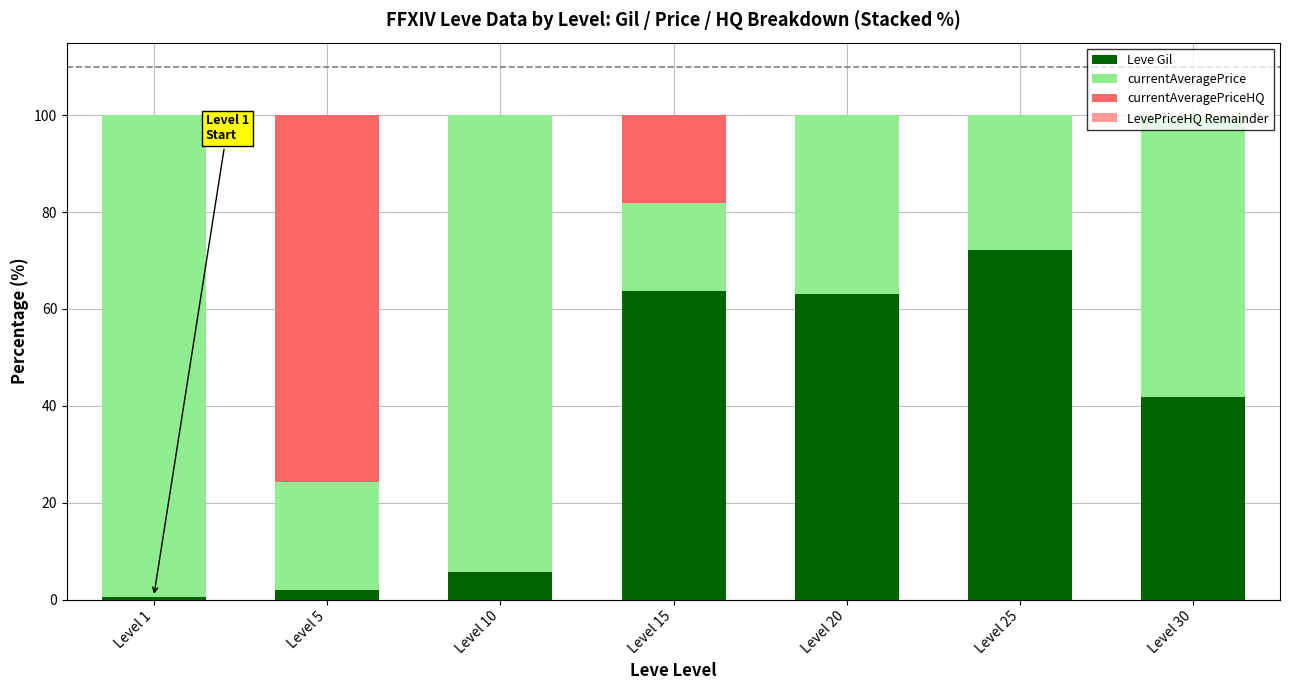

What is the total value across all series at Level 20?

100.0